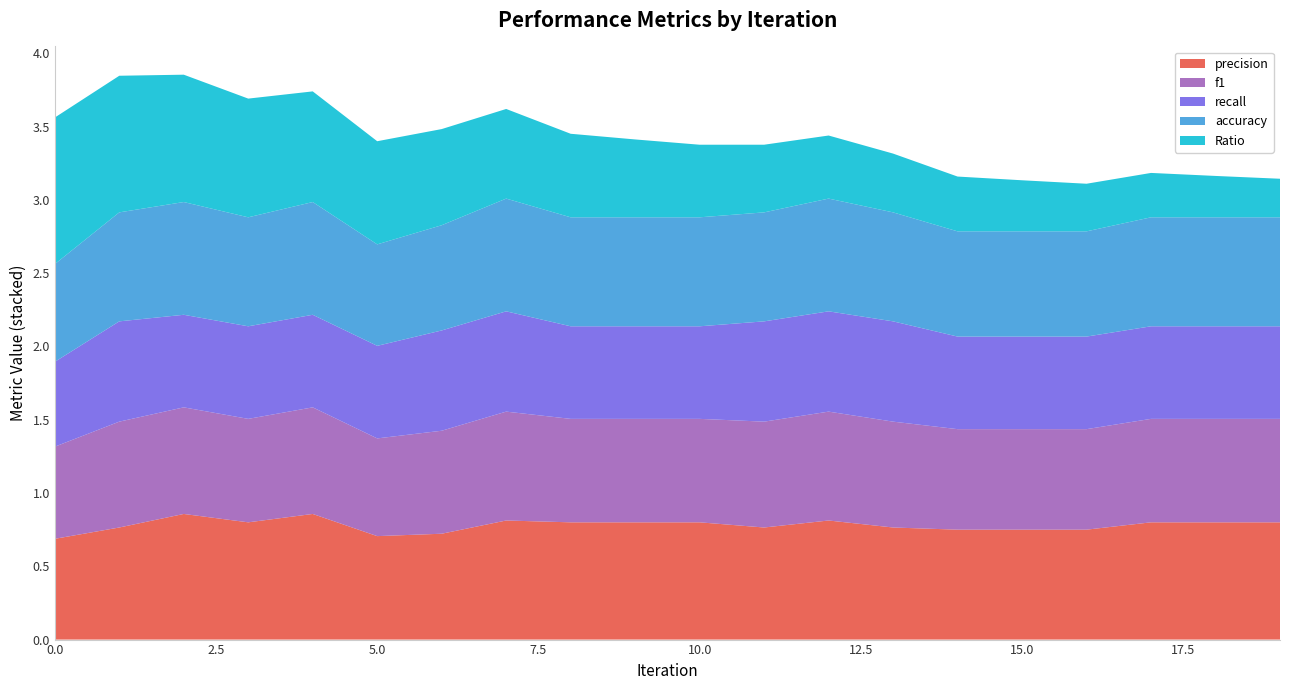

Reading left to right, what are all the values shown in this chart?

precision: 0.7	0.8	0.9	0.8	0.9	0.7	0.7	0.8	0.8	0.8	0.8	0.8	0.8	0.8	0.8	0.8	0.8	0.8	0.8	0.8
f1: 0.6	0.7	0.7	0.7	0.7	0.7	0.7	0.7	0.7	0.7	0.7	0.7	0.7	0.7	0.7	0.7	0.7	0.7	0.7	0.7
recall: 0.6	0.7	0.6	0.6	0.6	0.6	0.7	0.7	0.6	0.6	0.6	0.7	0.7	0.7	0.6	0.6	0.6	0.6	0.6	0.6
accuracy: 0.7	0.7	0.8	0.7	0.8	0.7	0.7	0.8	0.7	0.7	0.7	0.7	0.8	0.7	0.7	0.7	0.7	0.7	0.7	0.7
Ratio: 1.0	0.9	0.9	0.8	0.8	0.7	0.7	0.6	0.6	0.5	0.5	0.5	0.4	0.4	0.4	0.3	0.3	0.3	0.3	0.3